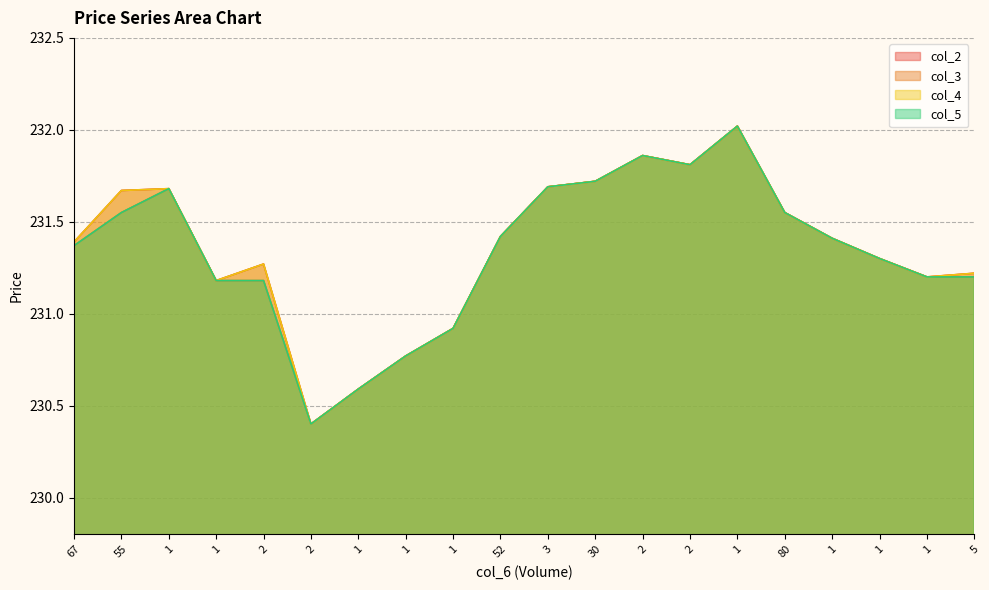

What is the label of the 17th point from the left?

1